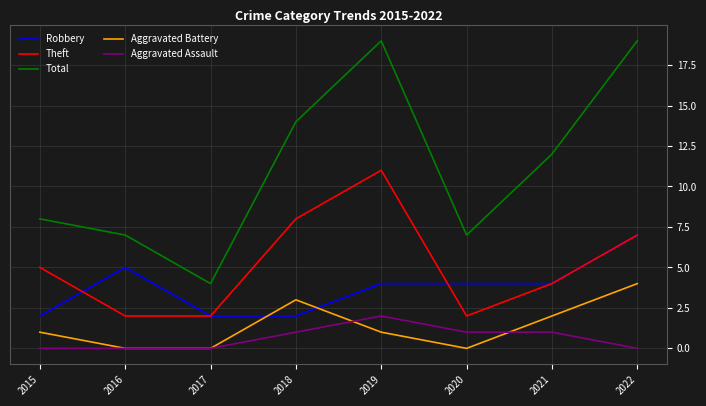

What is the sum of all Total values?

90